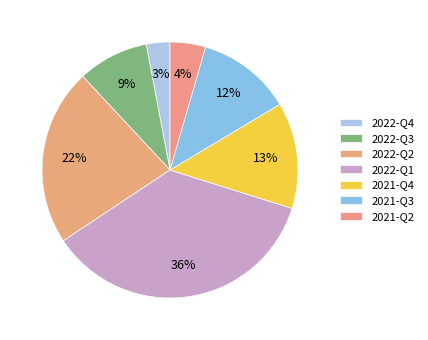

Which category has the smallest portion of the pie?

2022-Q4